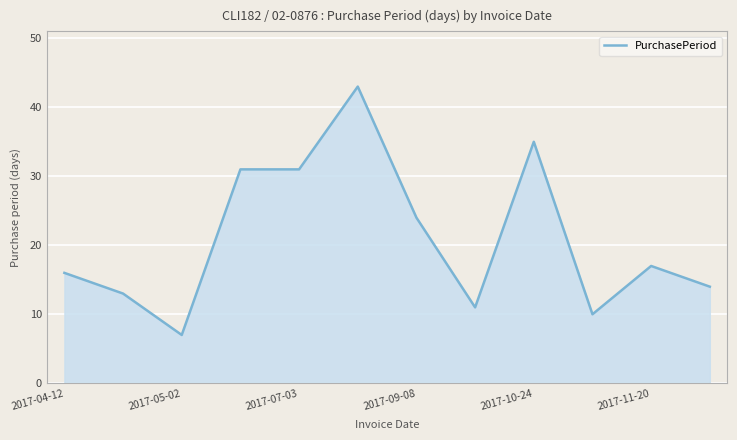

What is the greatest value displayed?

43